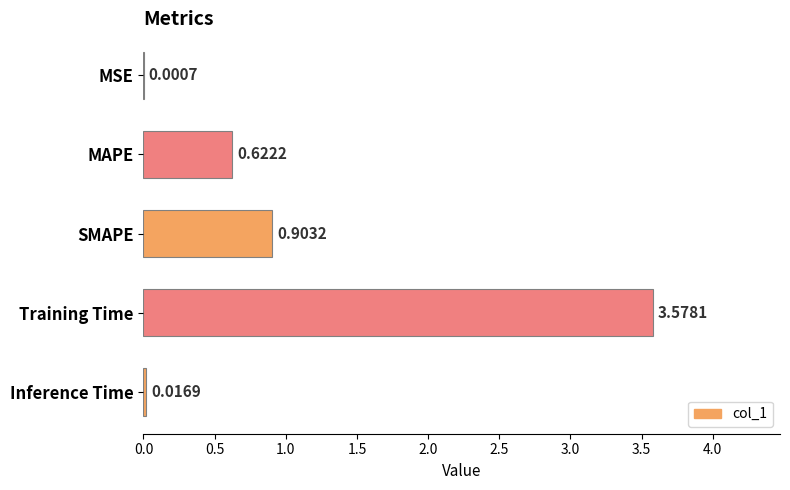

What is the sum of all values?

5.1